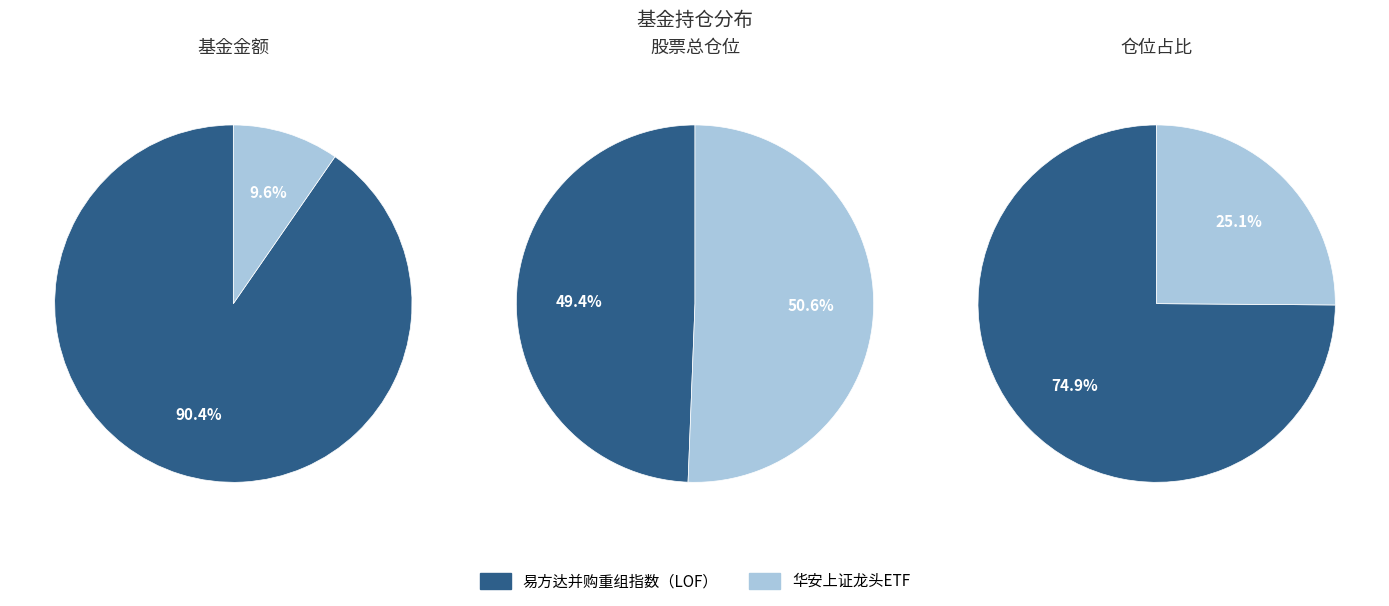

Is 1 the majority of the pie?

No